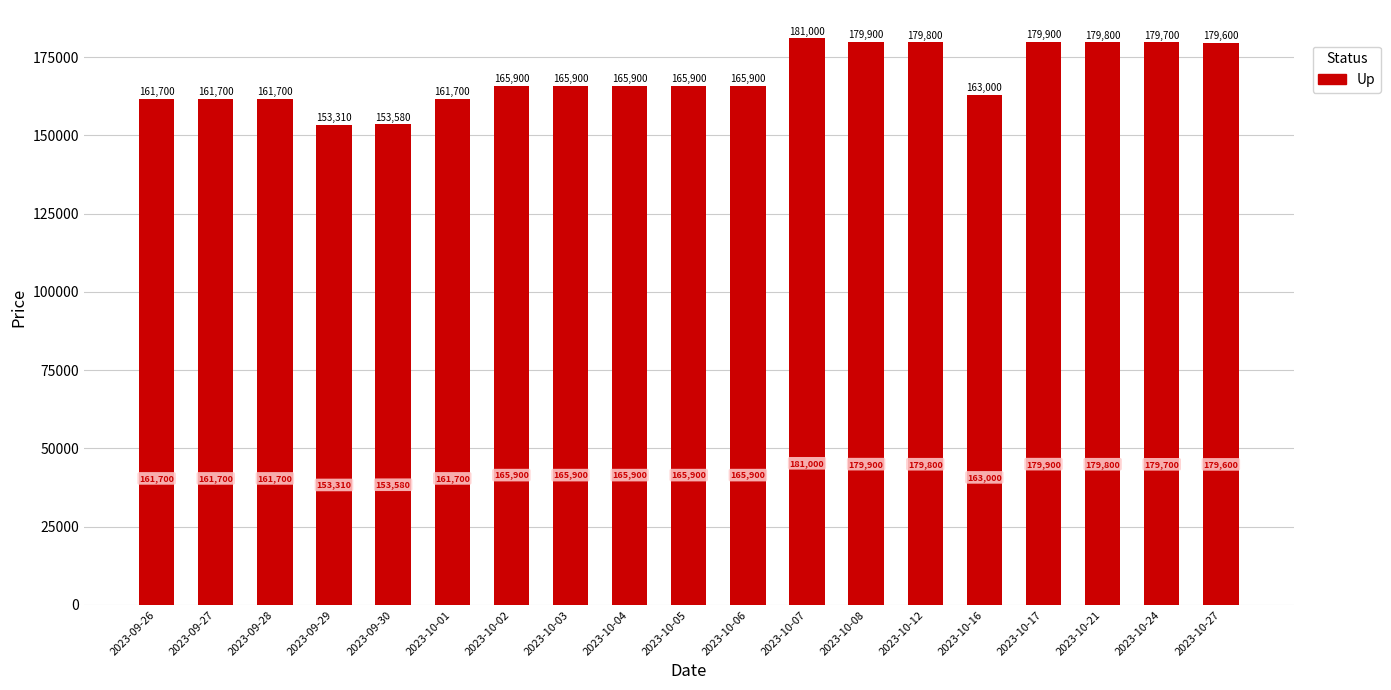

What is the value of the 16th bar from the left?

179900